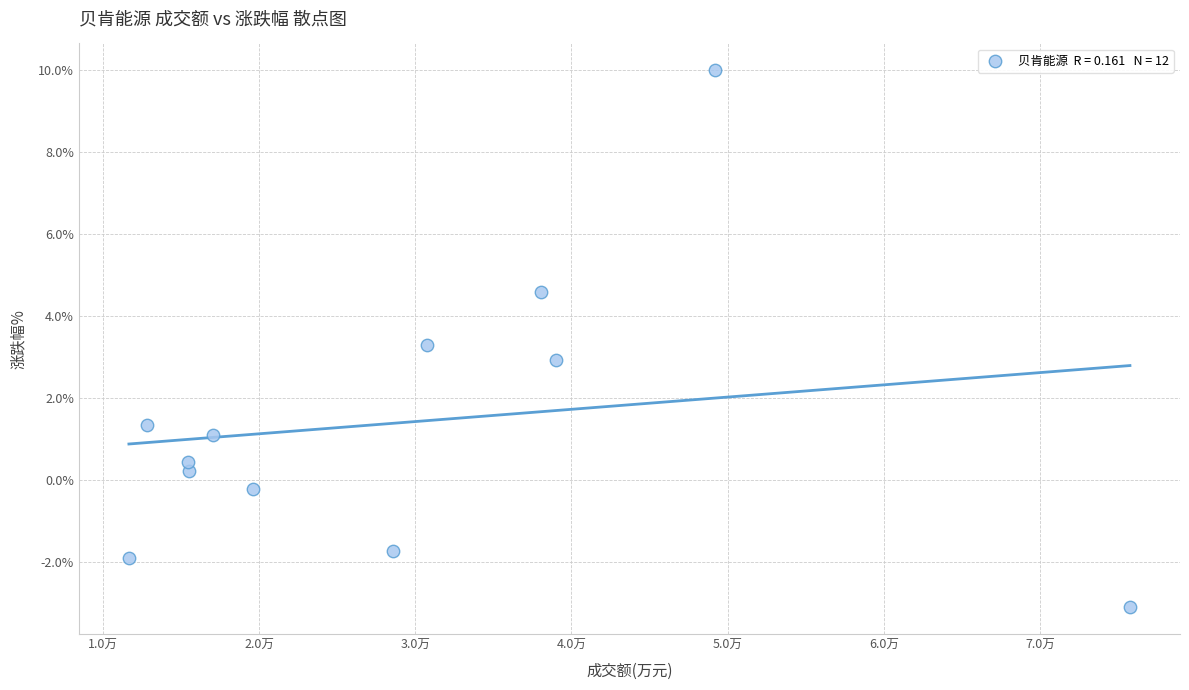

What is the average Y value?

1.4